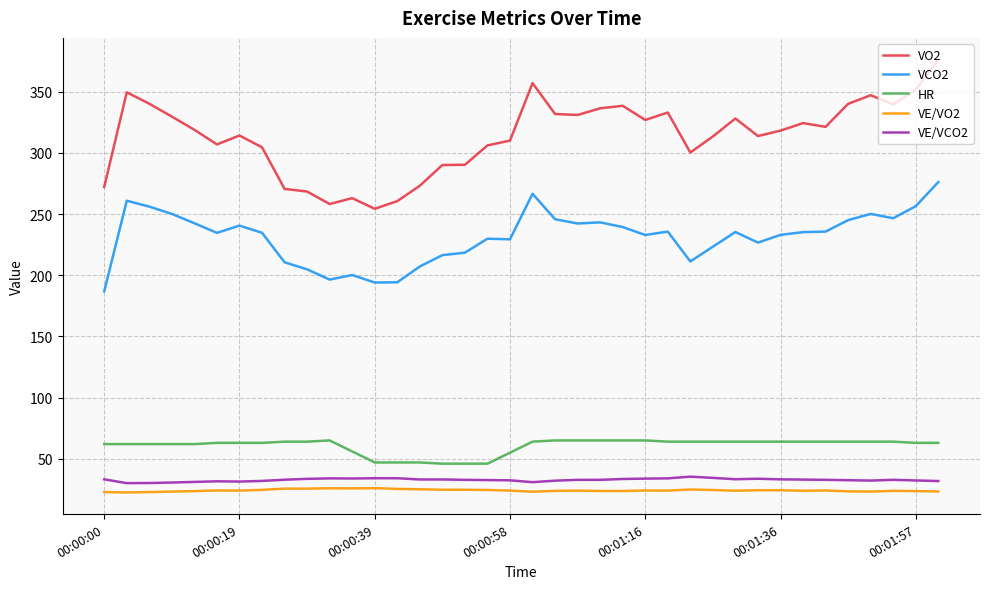

What is the minimum value for HR?

46.0